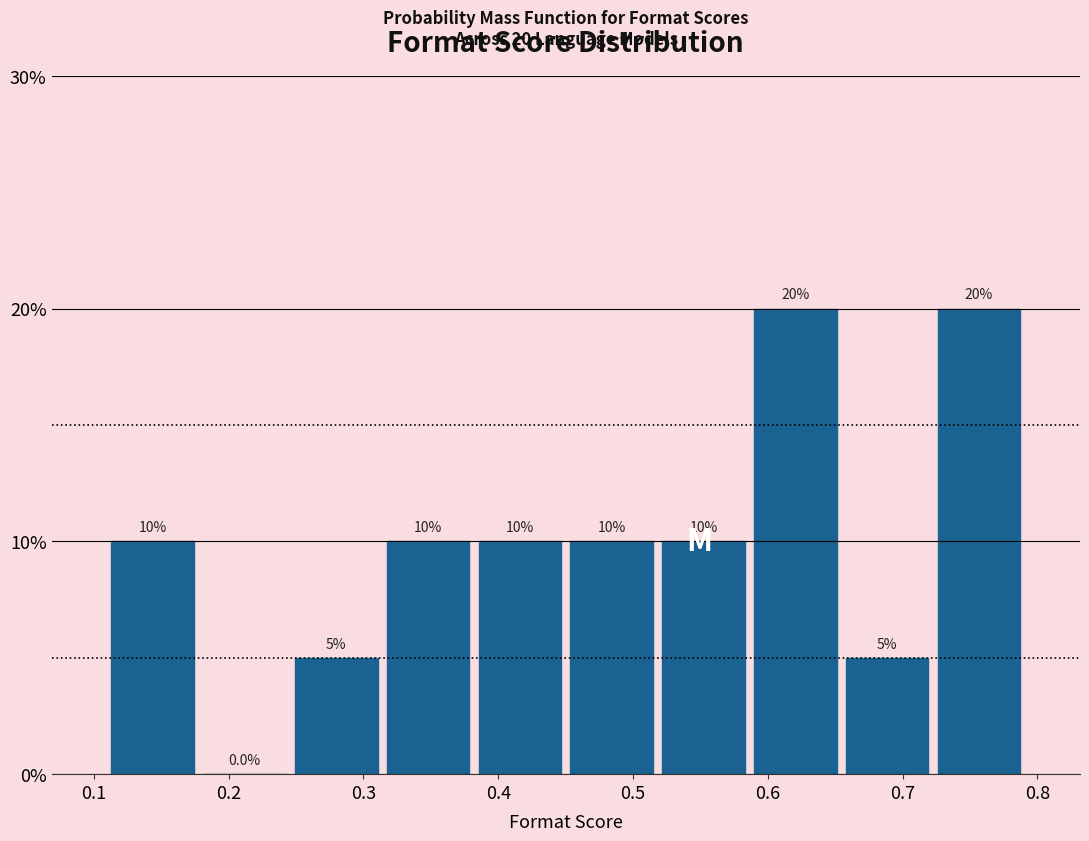

Reading left to right, transcribe this chart: for each bar, give the range it covers on the x-axis and its height. The bar edges are not printed on the chart, so give them approximately, as read against the axis.

0.11 to 0.18: 10.0
0.18 to 0.25: 0.0
0.25 to 0.31: 5.0
0.31 to 0.38: 10.0
0.38 to 0.45: 10.0
0.45 to 0.52: 10.0
0.52 to 0.59: 10.0
0.59 to 0.65: 20.0
0.65 to 0.72: 5.0
0.72 to 0.79: 20.0